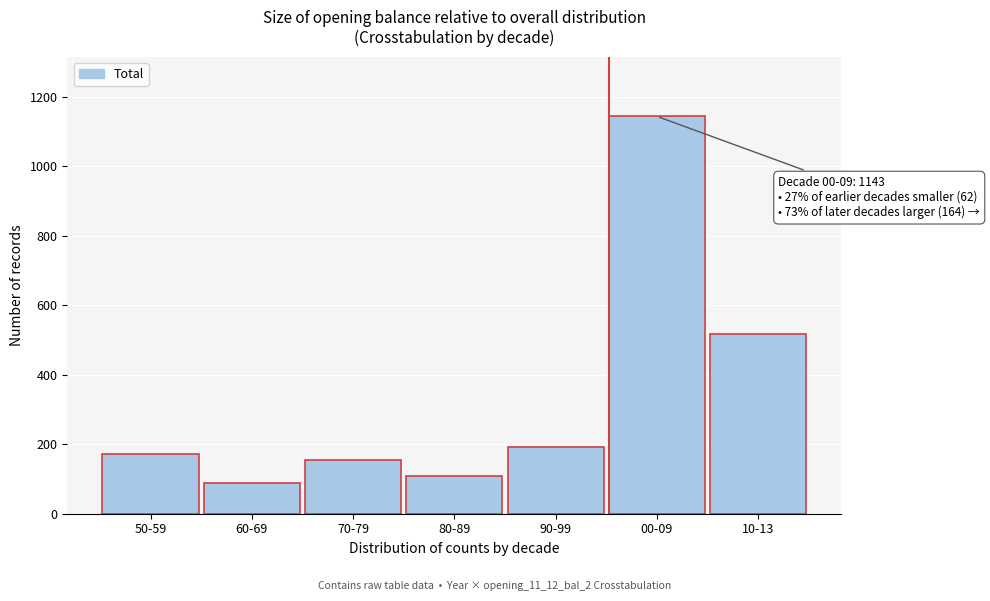

Reading left to right, extract all data points from this chart.

50-59=171	60-69=88	70-79=154	80-89=108	90-99=193	00-09=1143	10-13=518